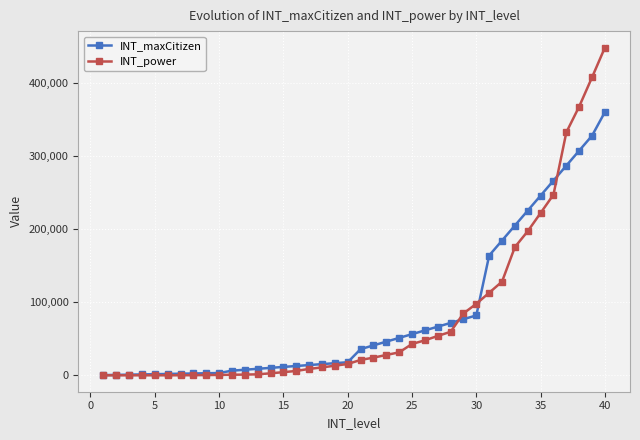

List the series in order of their peak value, highest first.

INT_power, INT_maxCitizen